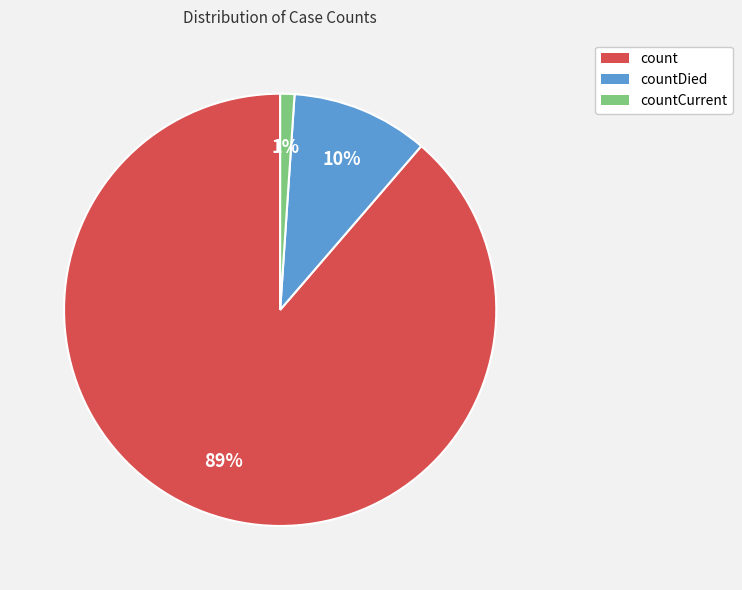

Is there any slice that represents more than half of the pie?

Yes